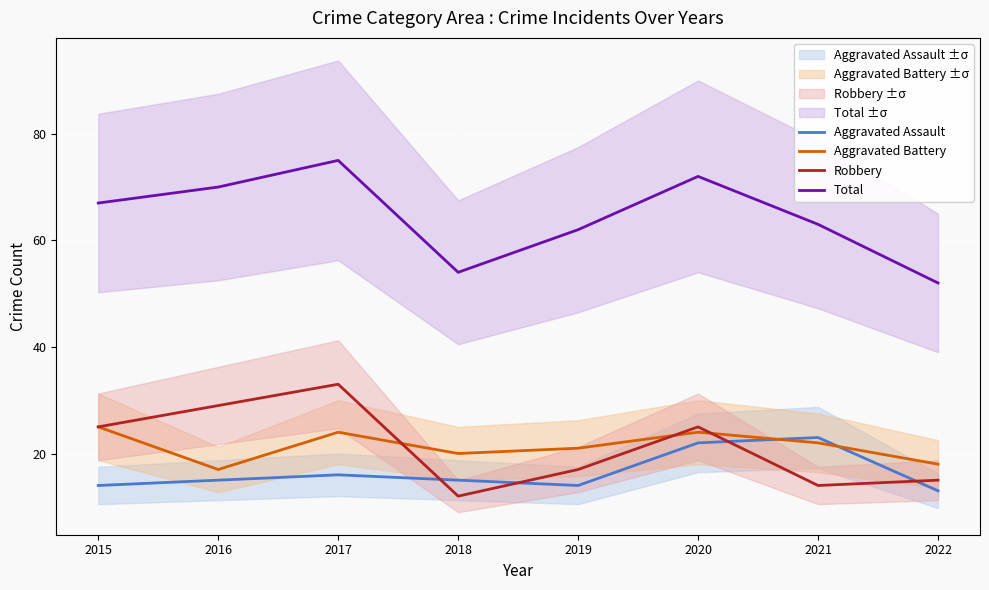

How many data points in Aggravated Battery are less than 22?

4